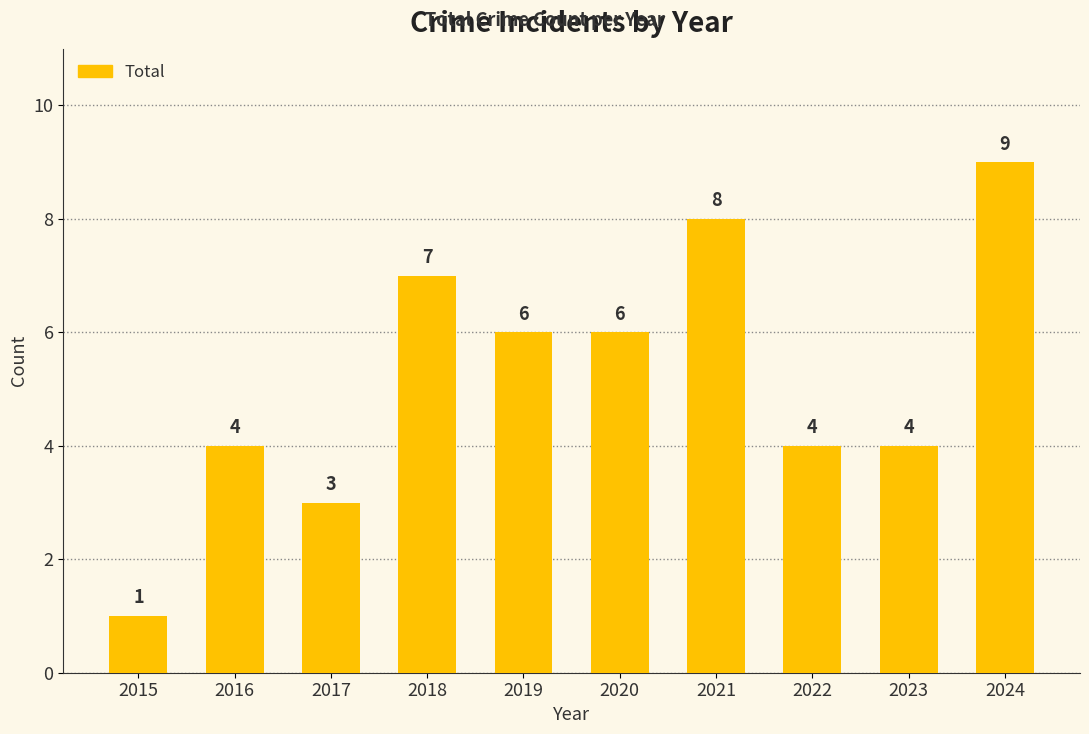

What is the value of the 2nd bar from the left?

4